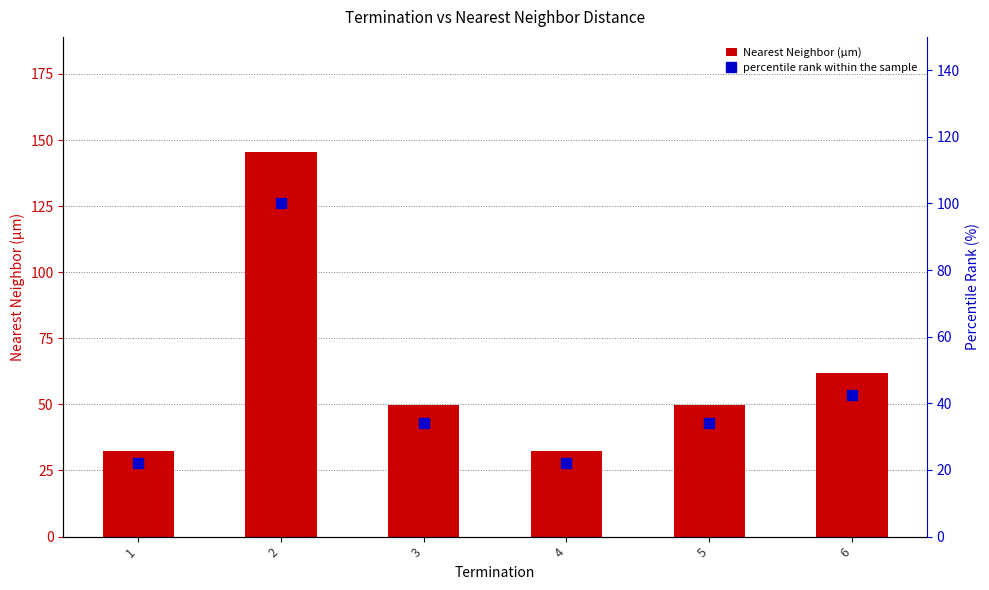

Reading right to left, transcribe all the data shown in this chart.

Nearest Neighbor (µm): 6=62.0	5=49.6	4=32.2	3=49.6	2=145.4	1=32.2
percentile rank within the sample: 6=42.6	5=34.1	4=22.1	3=34.1	2=100.0	1=22.1